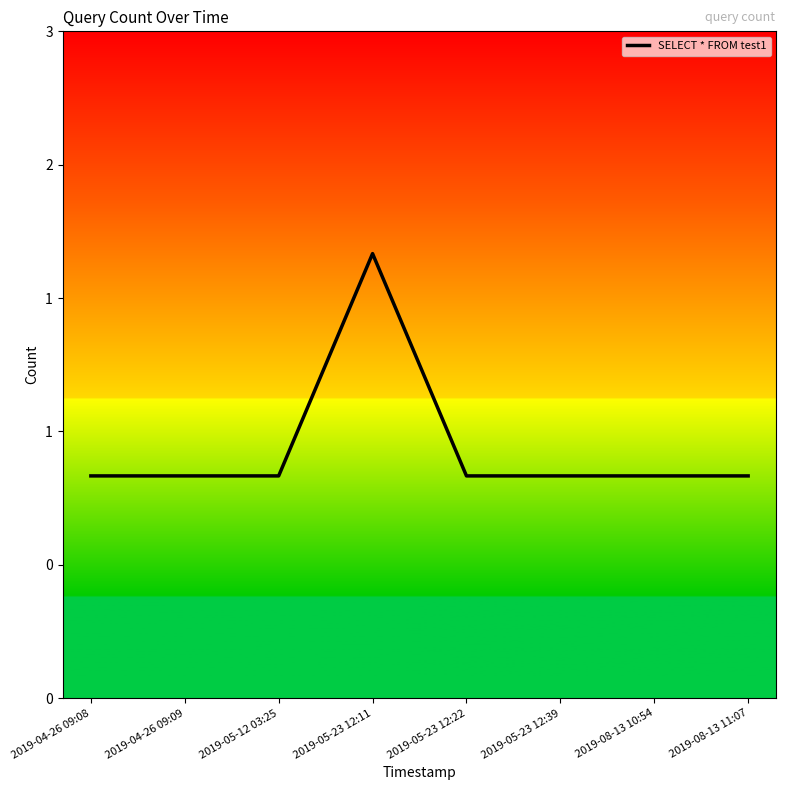

What is the minimum value shown in the chart?

1